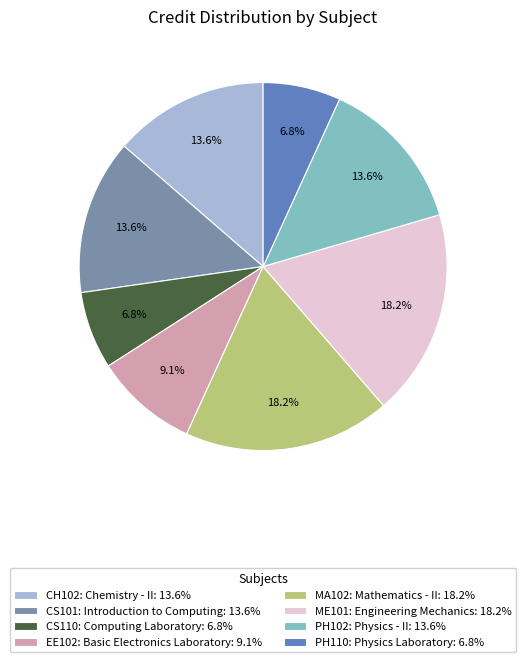

Count the number of slices in the pie.

8